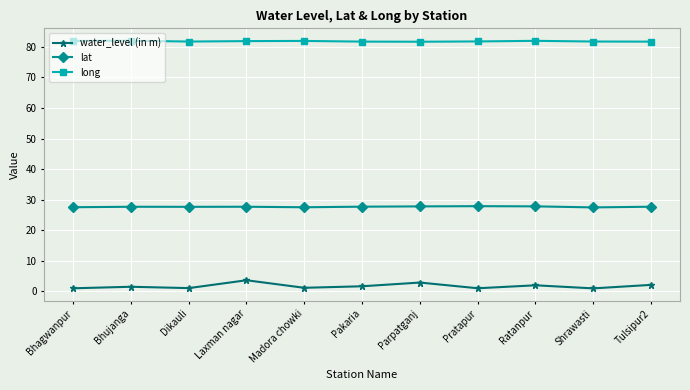

Count the number of data series in this chart.

3